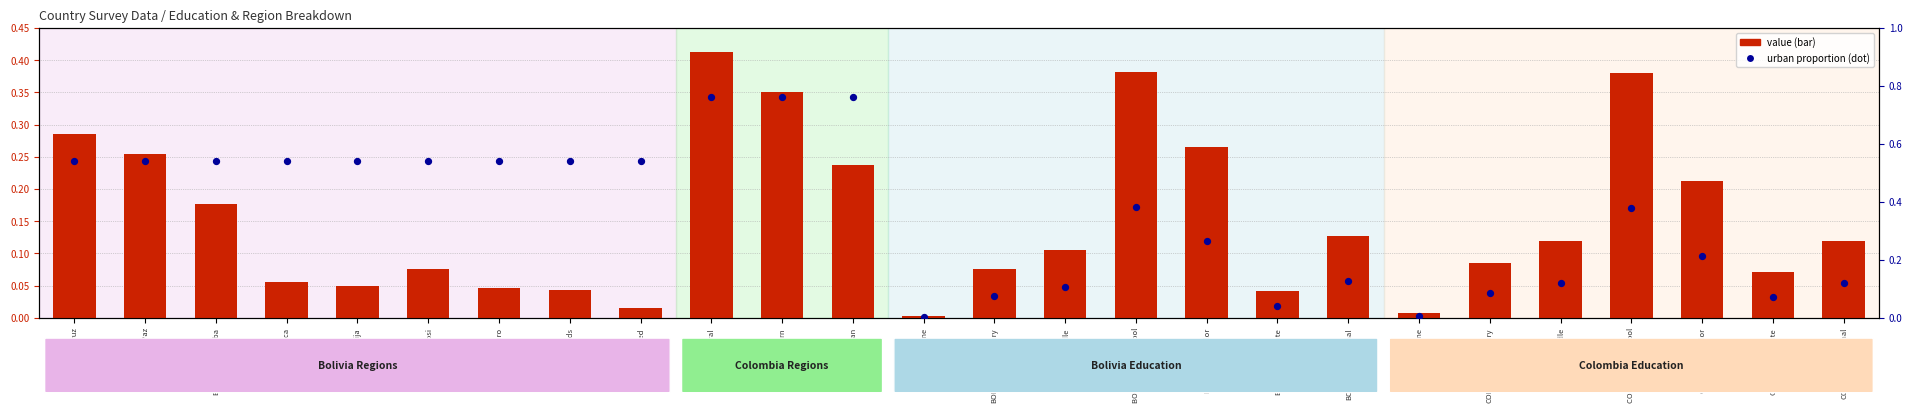

At which category is the sum across all series the highest?

COL_Central